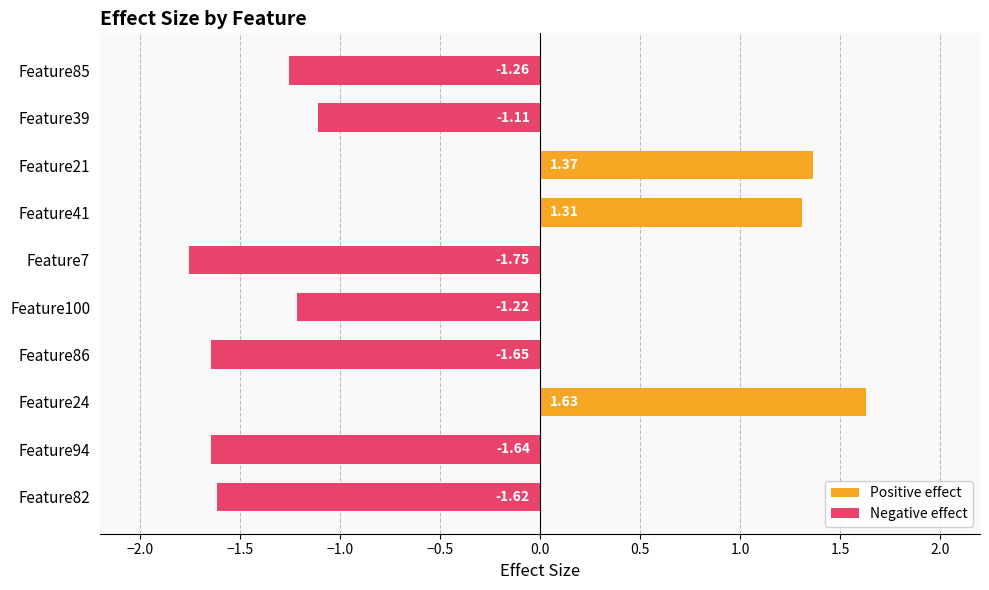

At Feature21, list the series in order from smallest to largest.

Negative effect, Positive effect